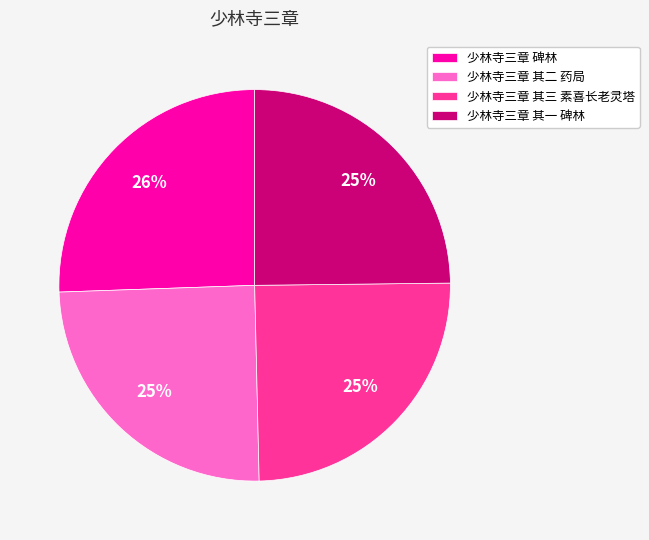

Which category has the biggest portion of the pie?

少林寺三章 碑林